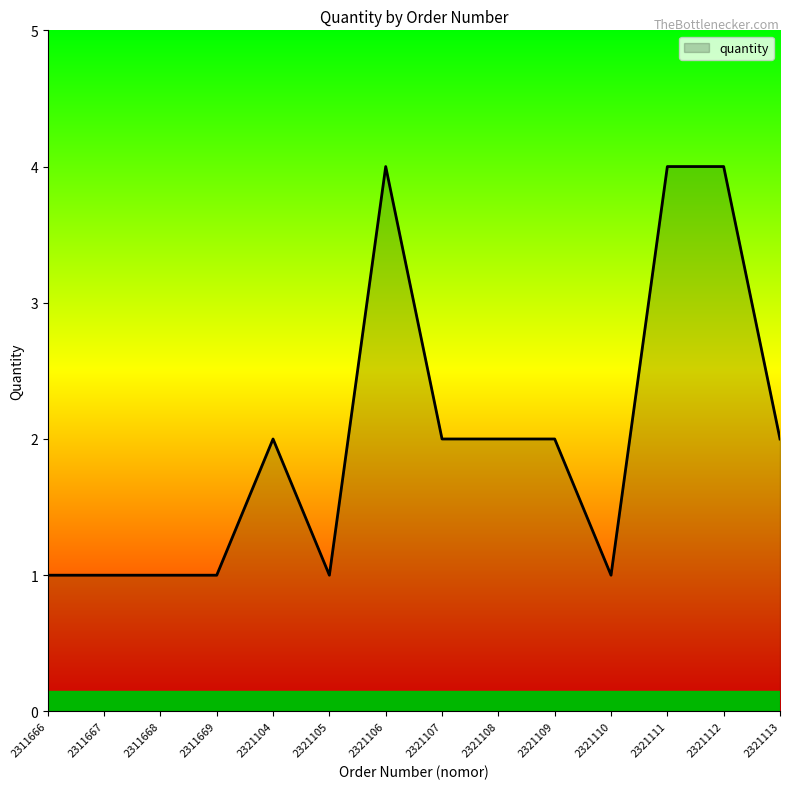

What is the maximum value shown in the chart?

4